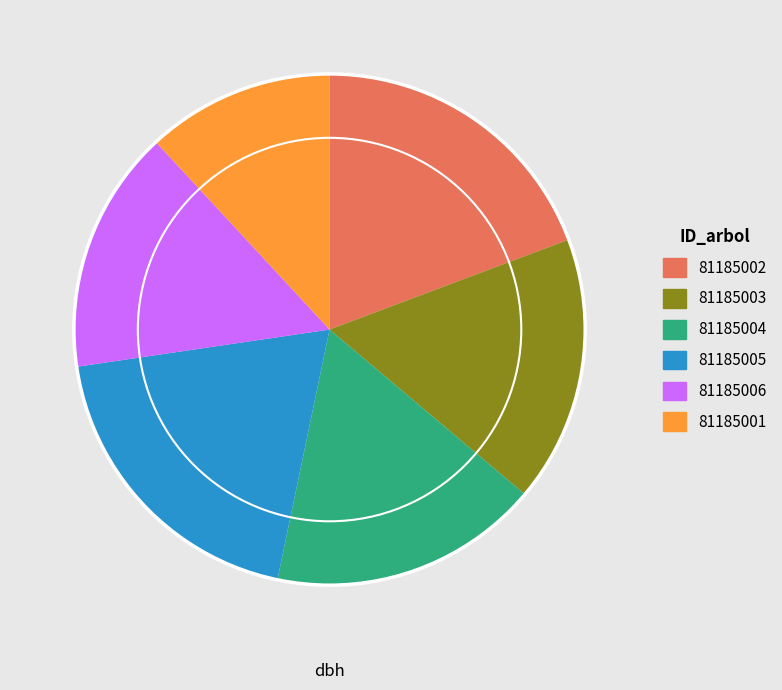

True or false: 81185002 accounts for 12% of the total.

False